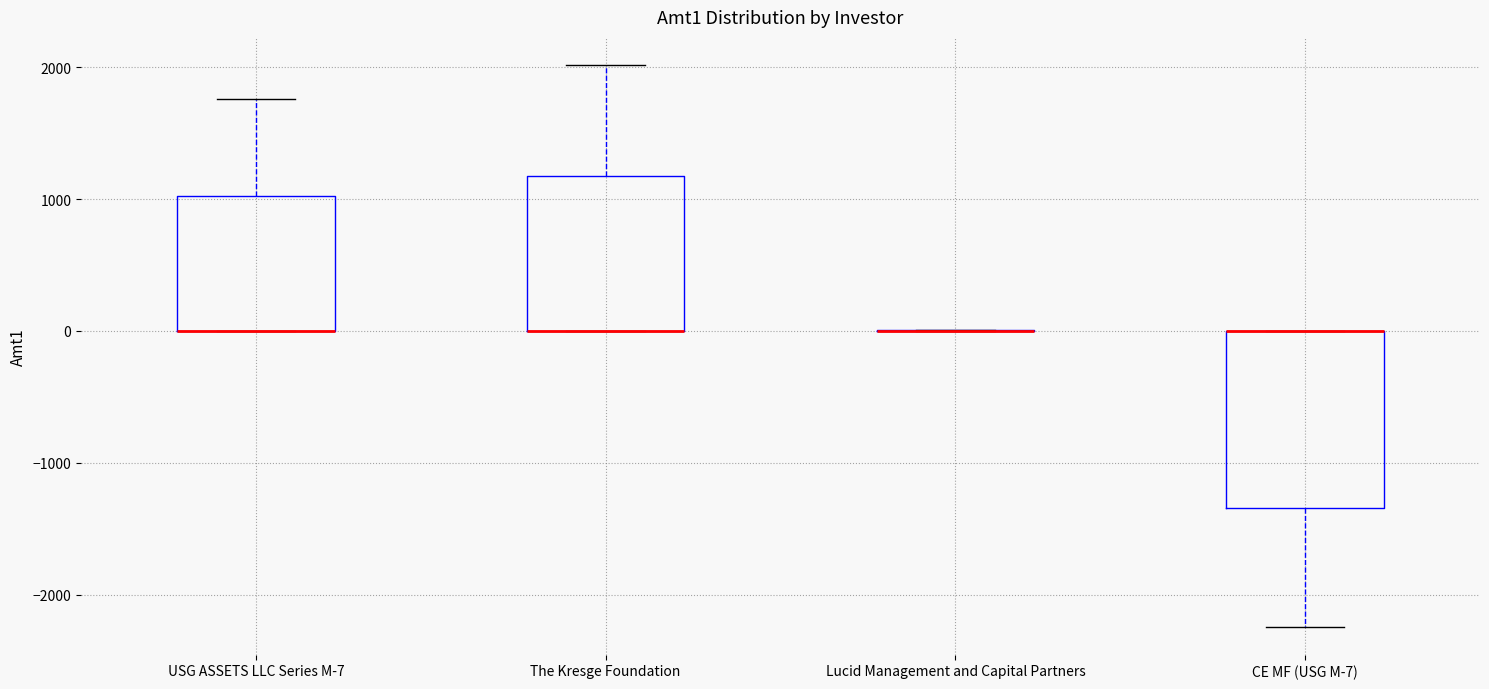

Reading left to right, transcribe this box plot: for each box, give where its median line is, the range the box spans, and where its two whiskers end, as read against the y-axis. The values are not printed on the chart, so give them approximately, as read against the axis.

USG ASSETS LLC Series M-7: median 0 (drawn on the box's lower edge), box 0 to 1000, whiskers 0 to 1800
The Kresge Foundation: median 0 (drawn on the box's lower edge), box 0 to 1200, whiskers 0 to 2000
Lucid Management and Capital Partners: box collapsed to a line at 0, whiskers 0 to 0
CE MF (USG M-7): median 0 (drawn on the box's upper edge), box -1300 to 0, whiskers -2200 to 0